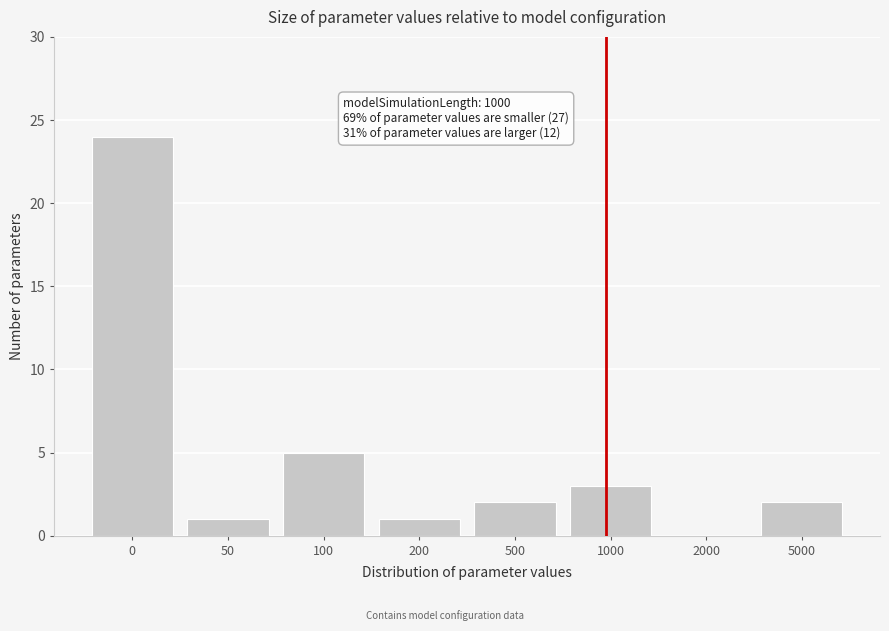

Reading right to left, what are all the values shown in this chart?

5000=2	2000=0	1000=3	500=2	200=1	100=5	50=1	0=24